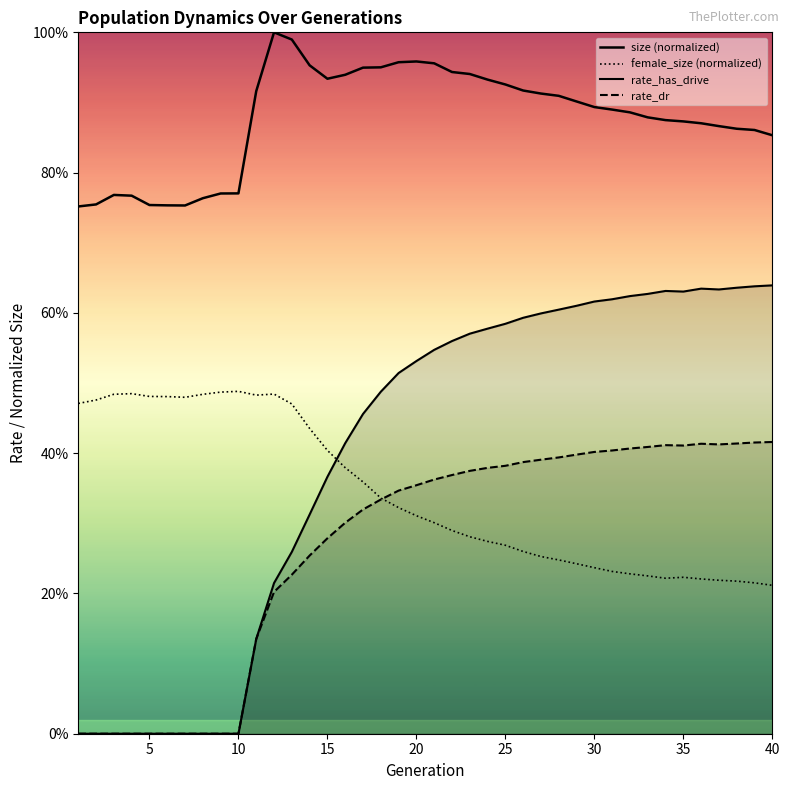

True or false: size (normalized) and female_size (normalized) intersect in this chart.

False